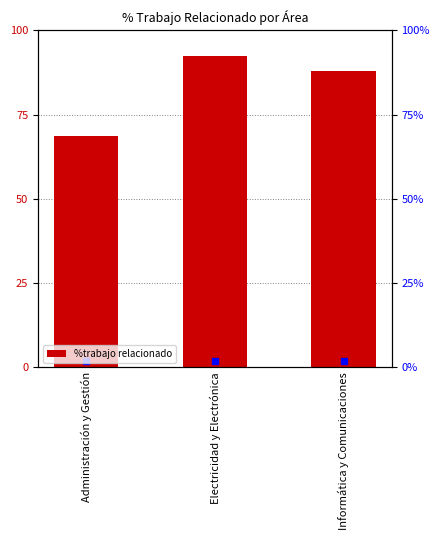

Count the number of categories in the chart.

3